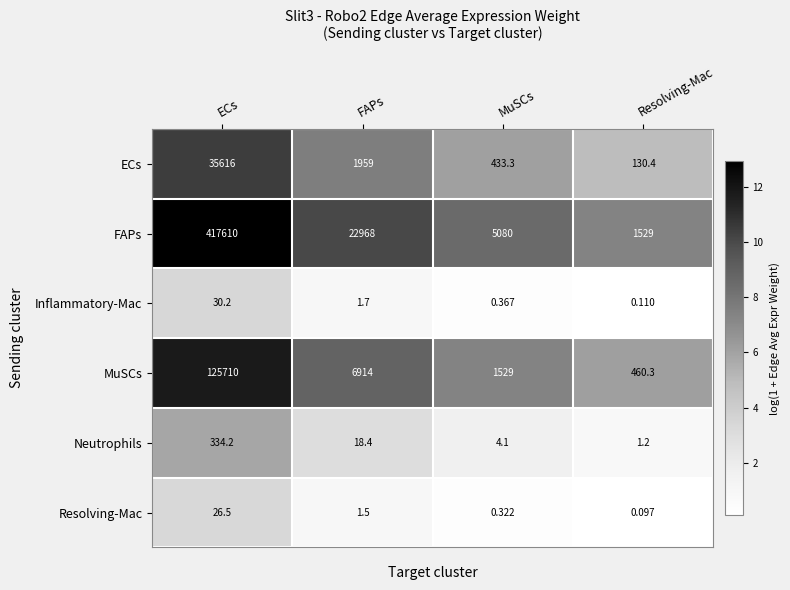

At which label does FAPs reach its peak?

ECs